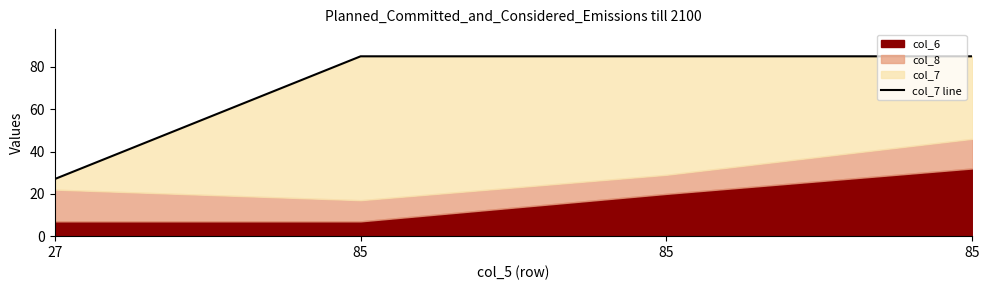

Reading right to left, extract all data points from this chart.

85	85	85	27